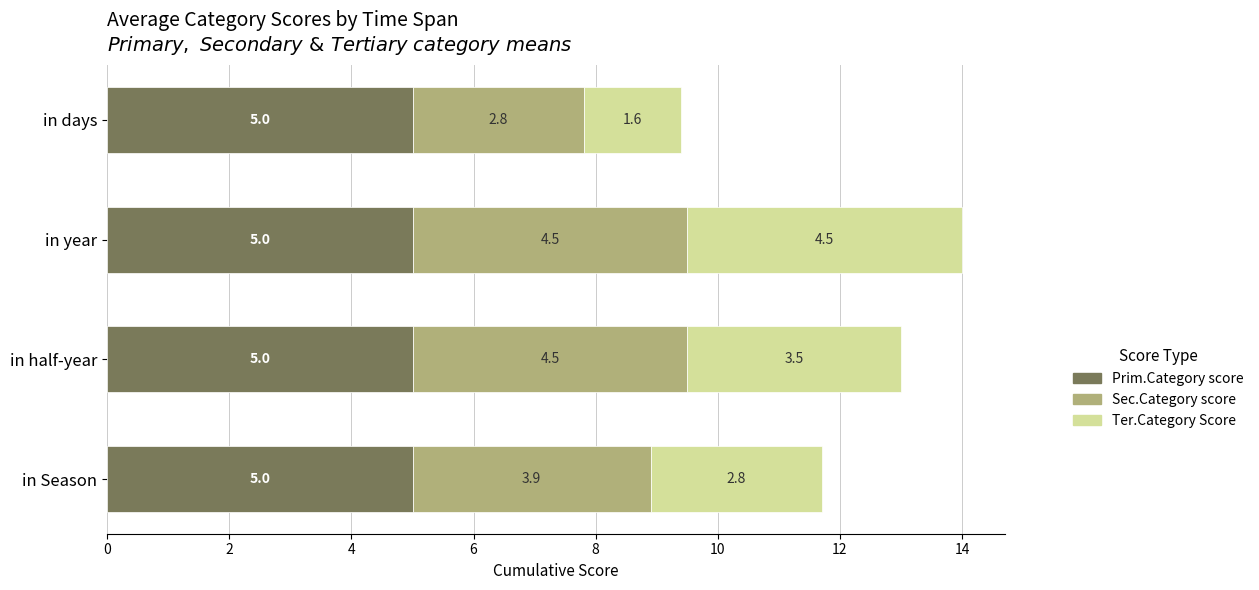

What is the maximum value for Prim.Category score?

5.0